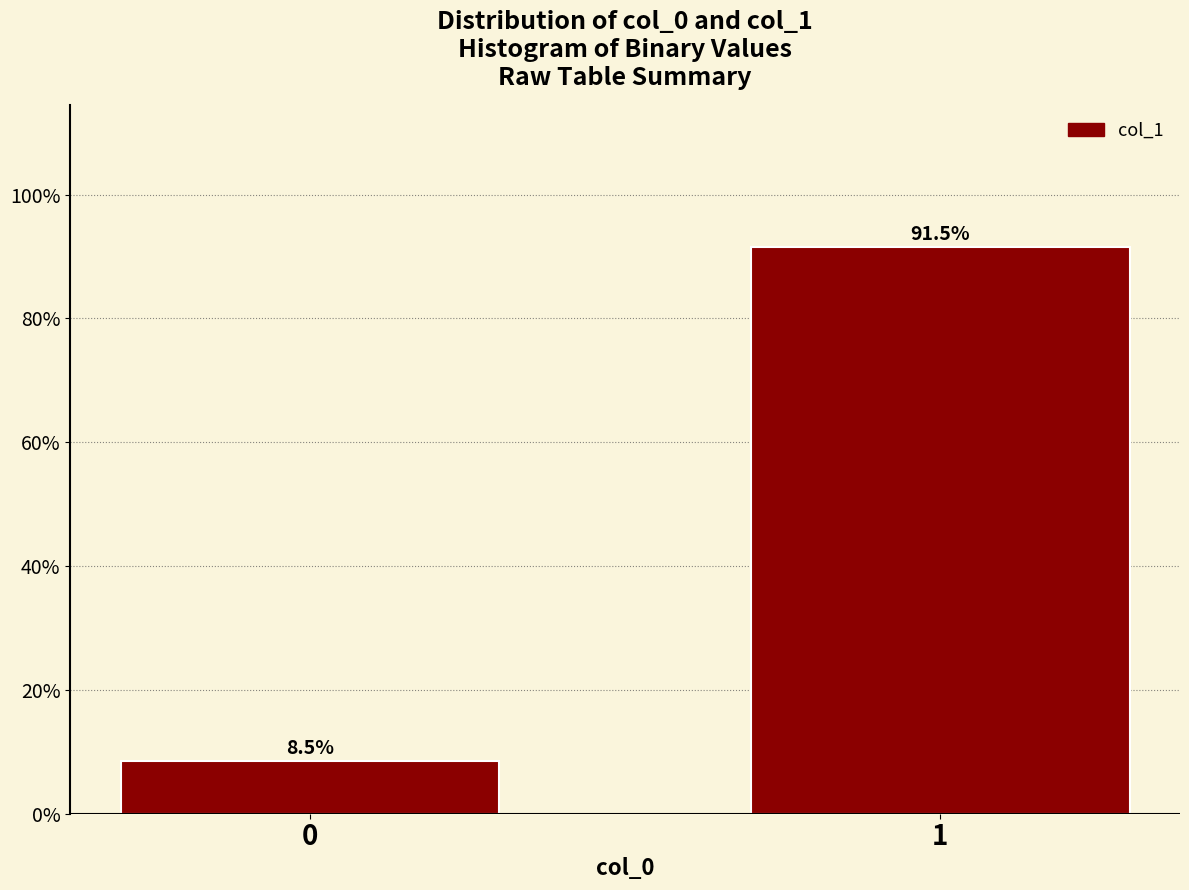

Reading left to right, what are all the values shown in this chart?

0=8.5	1=91.5